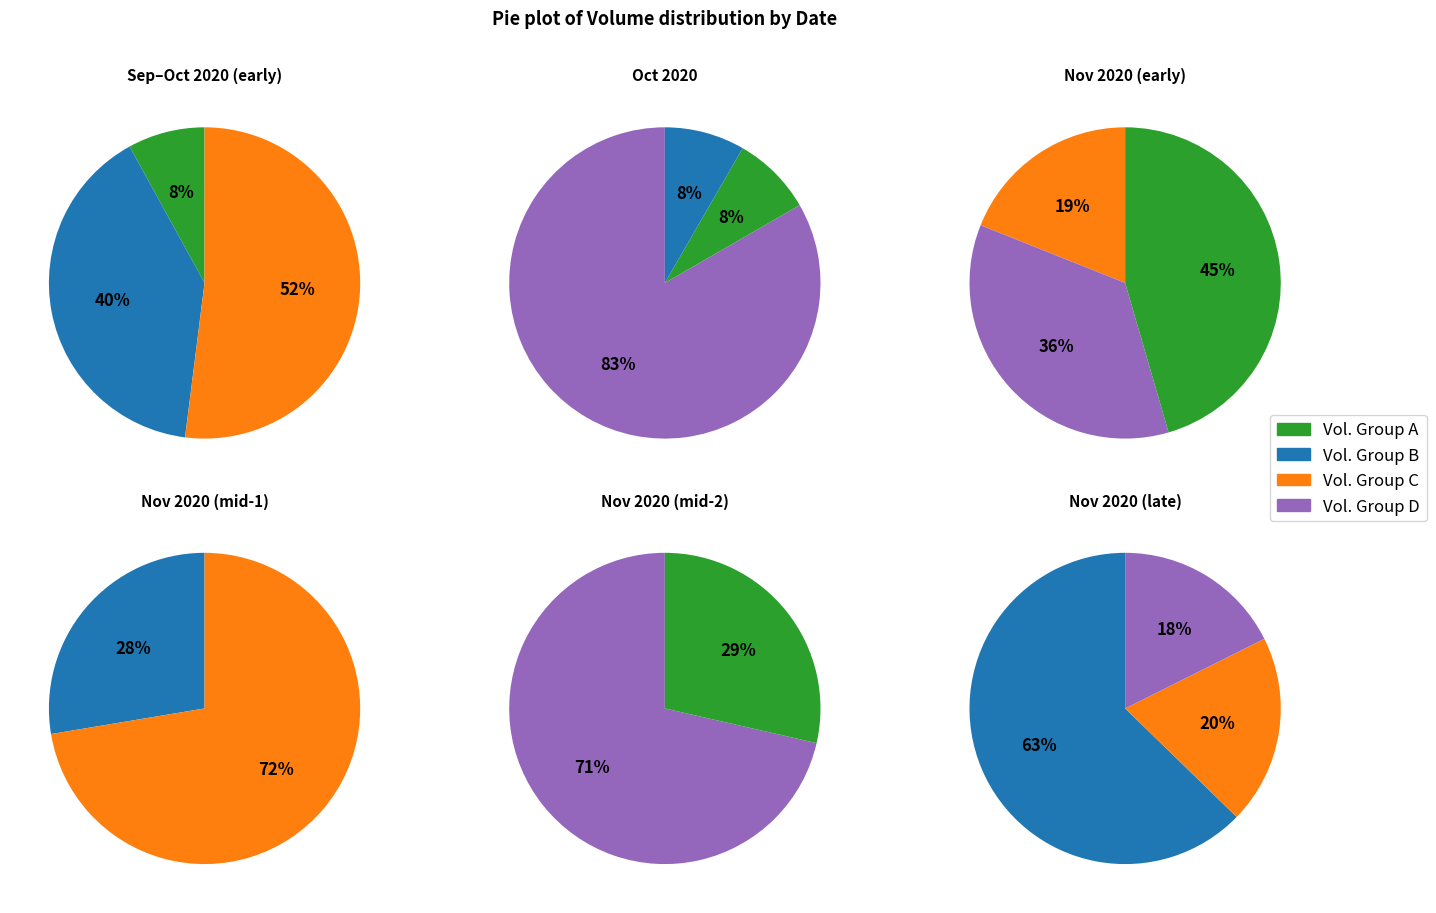

Is it true that 28-Sep-2020 is 13% of the pie?

False